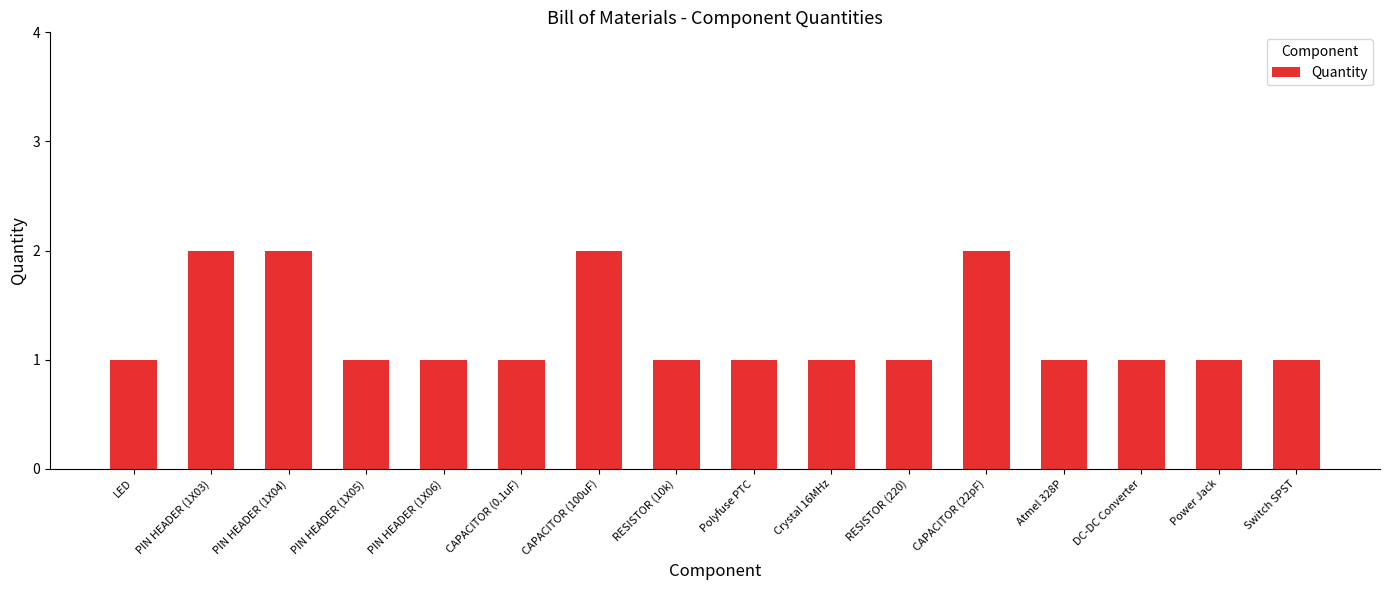

Reading right to left, what are all the values shown in this chart?

Switch SPST=1	Power Jack=1	DC-DC Converter=1	Atmel 328P=1	CAPACITOR (22pF)=2	RESISTOR (220)=1	Crystal 16MHz=1	Polyfuse PTC=1	RESISTOR (10k)=1	CAPACITOR (100uF)=2	CAPACITOR (0.1uF)=1	PIN HEADER (1X06)=1	PIN HEADER (1X05)=1	PIN HEADER (1X04)=2	PIN HEADER (1X03)=2	LED=1